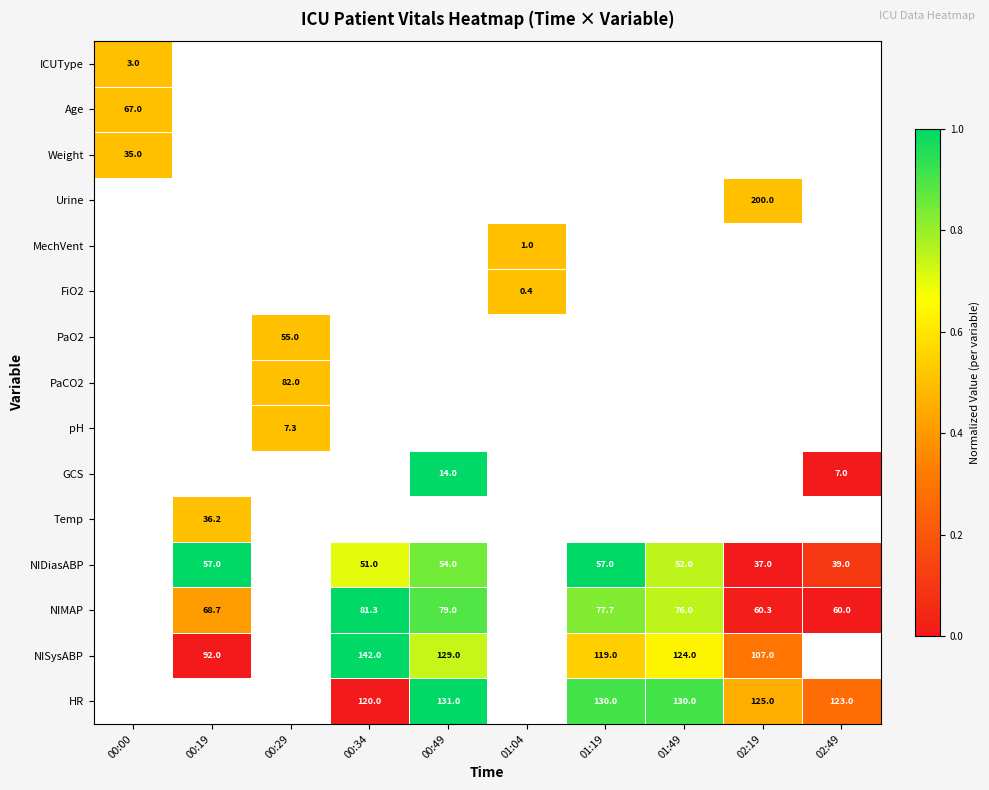

The ICUType series shows 5.1 at 00:00. True or false?

False